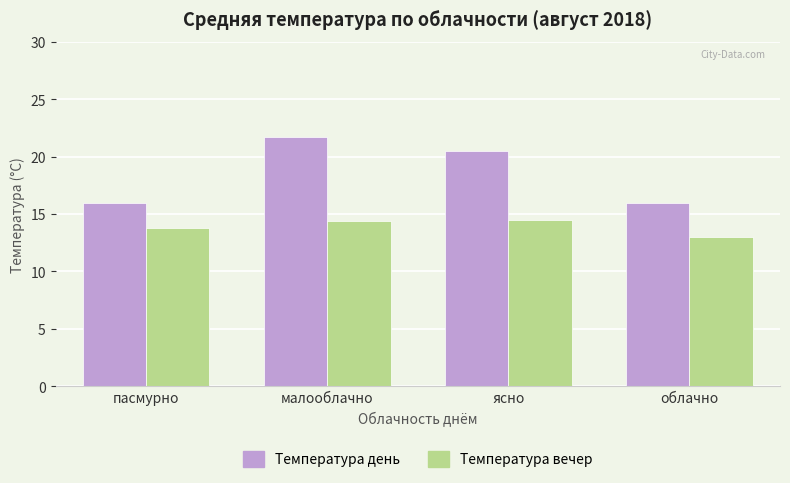

Is it true that Температура вечер equals 14.5 at ясно?

True